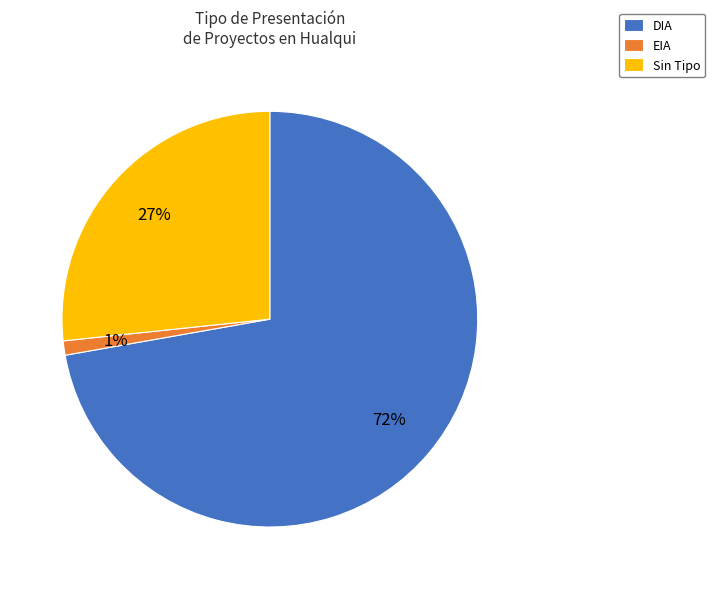

Do EIA and Sin Tipo together represent more than half of the pie?

No